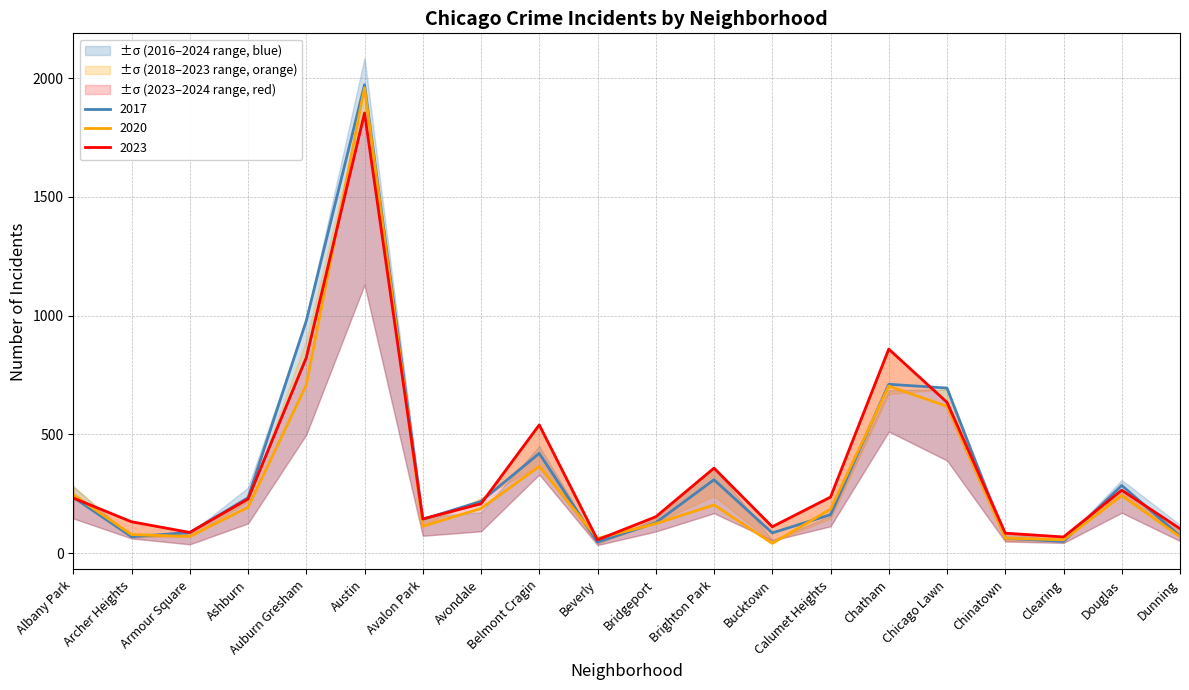

Between Belmont Cragin and Clearing, which is larger?

Belmont Cragin